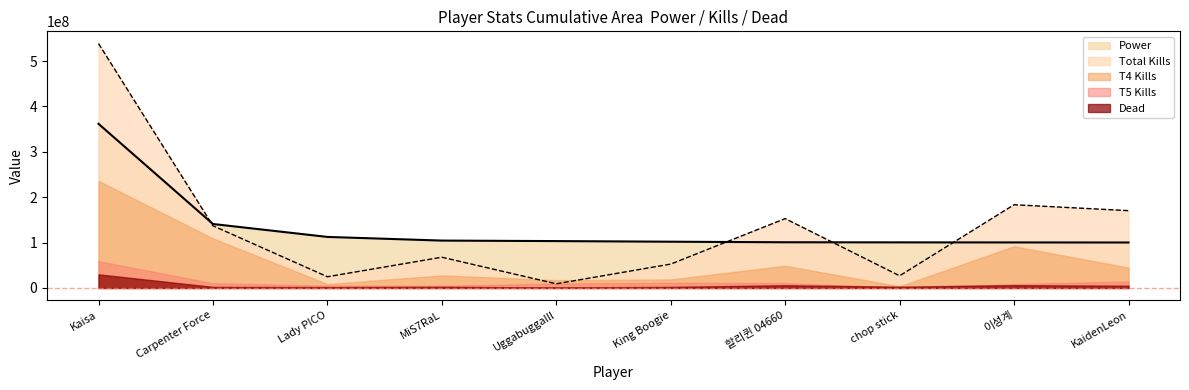

Rank the series by their maximum value, from highest to lowest.

Total Kills, Power, T4 Kills, T5 Kills, Dead